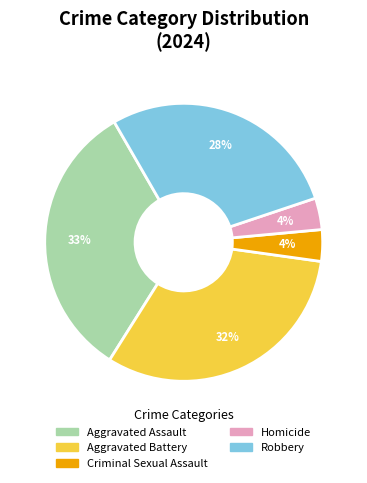

To the nearest percent, what portion does Aggravated Battery represent?

32%